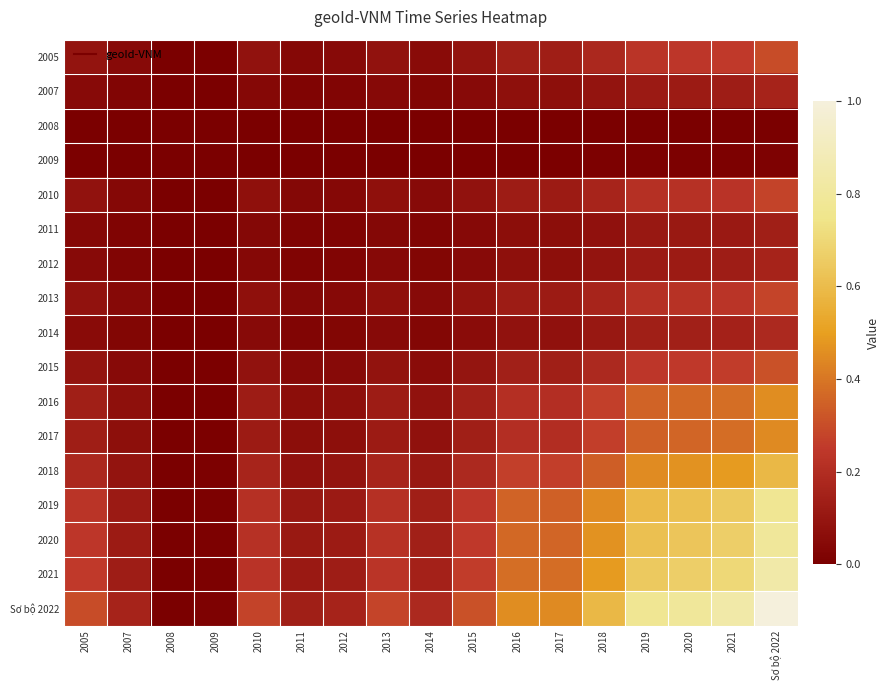

Which series changed the most between 2010 and Sơ bộ 2022?

Sơ bộ 2022